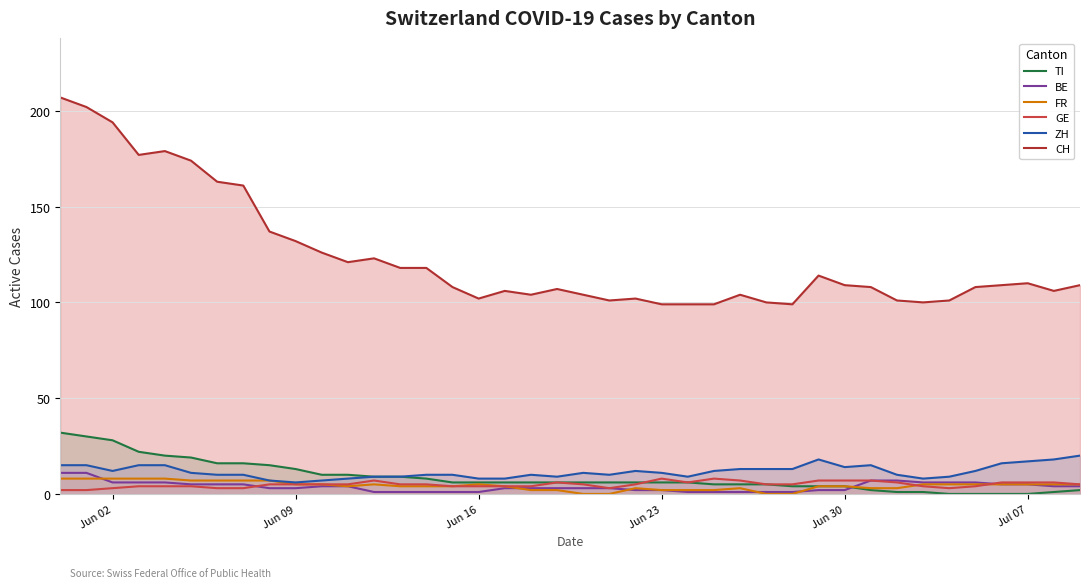

How many lines are shown in the chart?

6